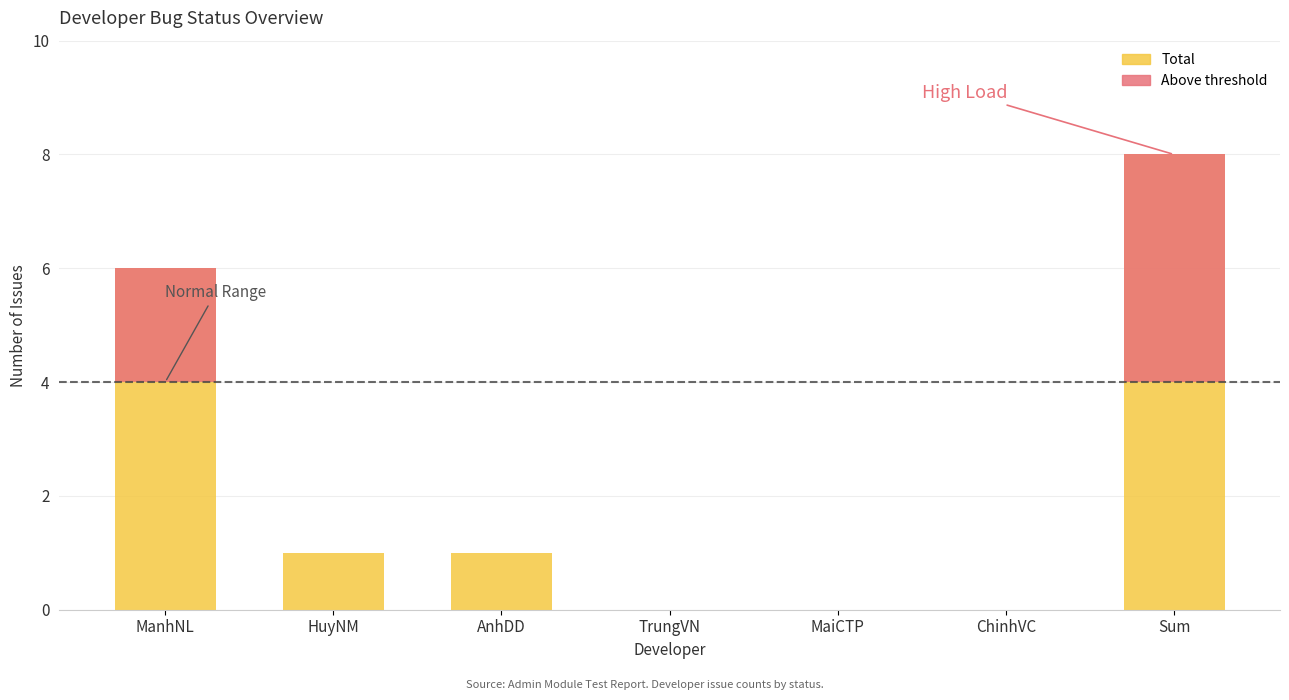

Count the number of data series in this chart.

2